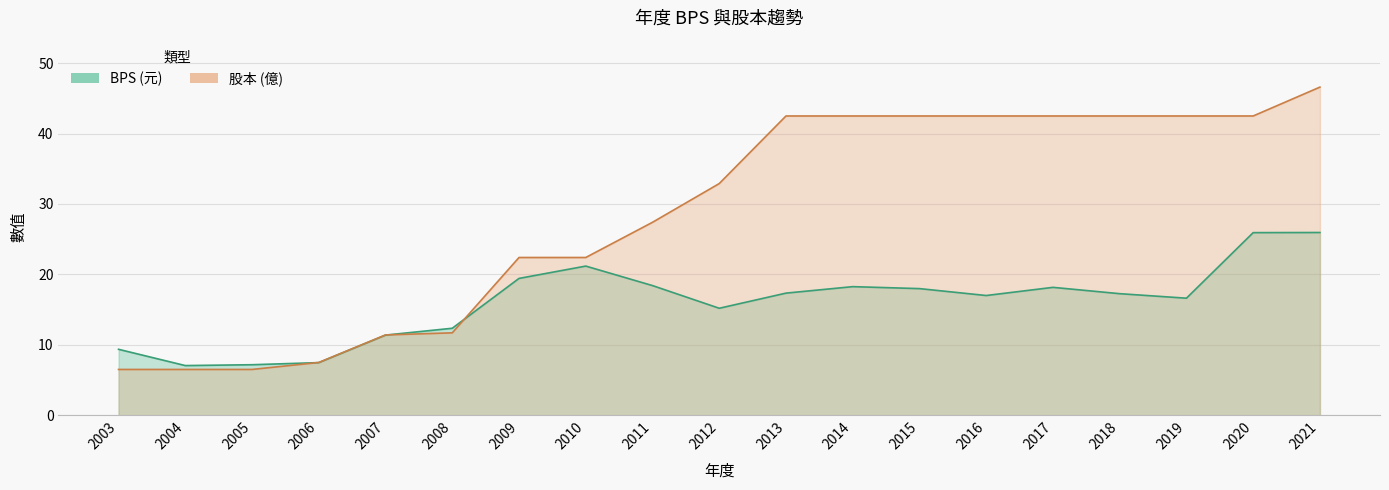

At which category is the sum across all series the highest?

2021